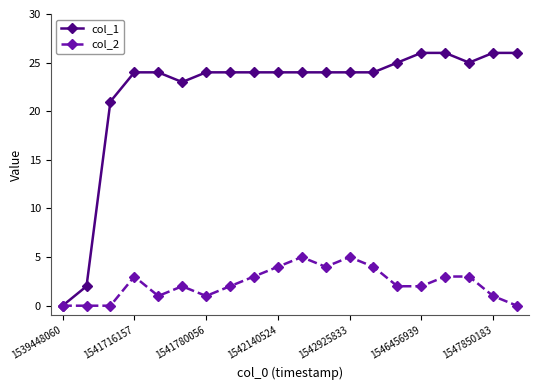

Which series has the widest spread of values?

col_1